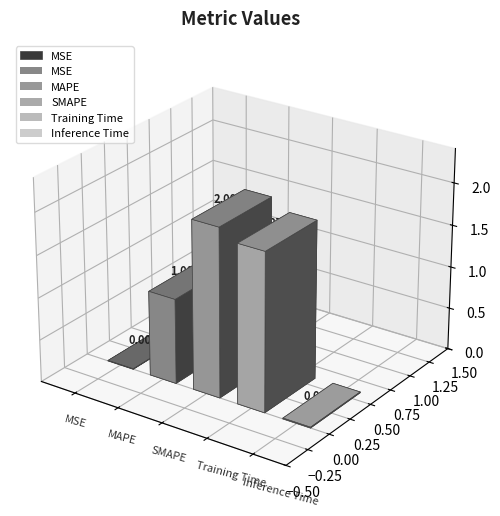

What is the label of the 3rd bar from the right?

SMAPE